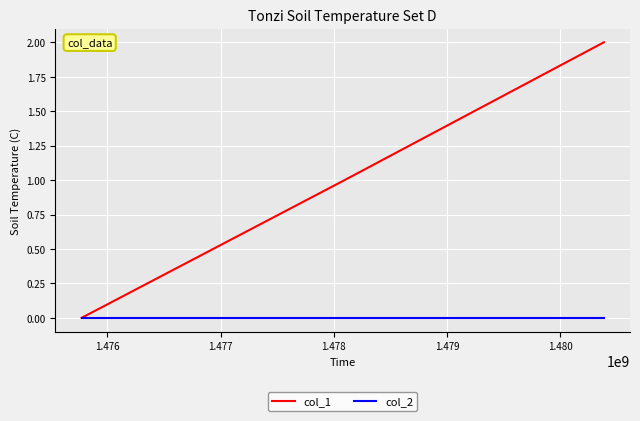

What are all the series names shown in the legend?

col_1, col_2